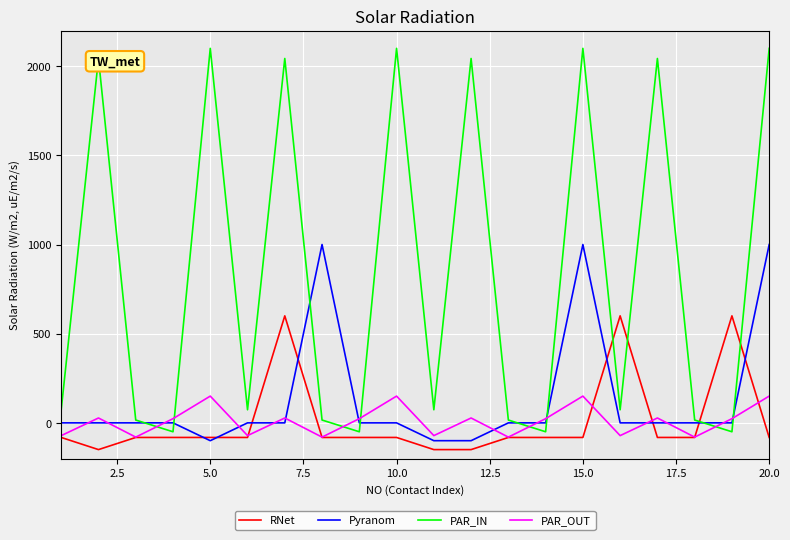

Which series ends up on top after the final intersection of Pyranom and RNet?

Pyranom